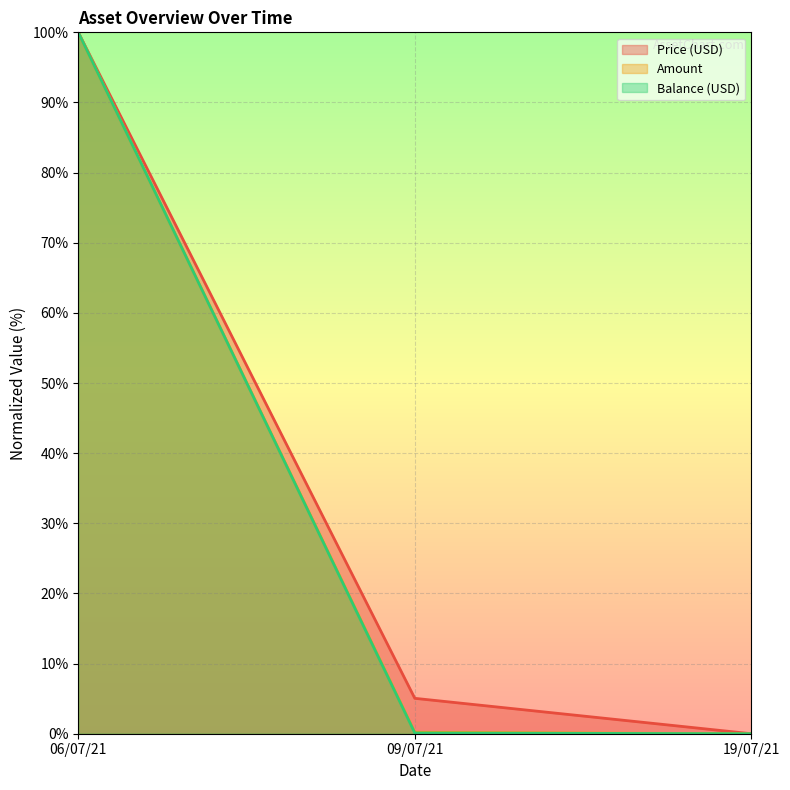

The Amount series shows 163.5 at 06/07/21. True or false?

False